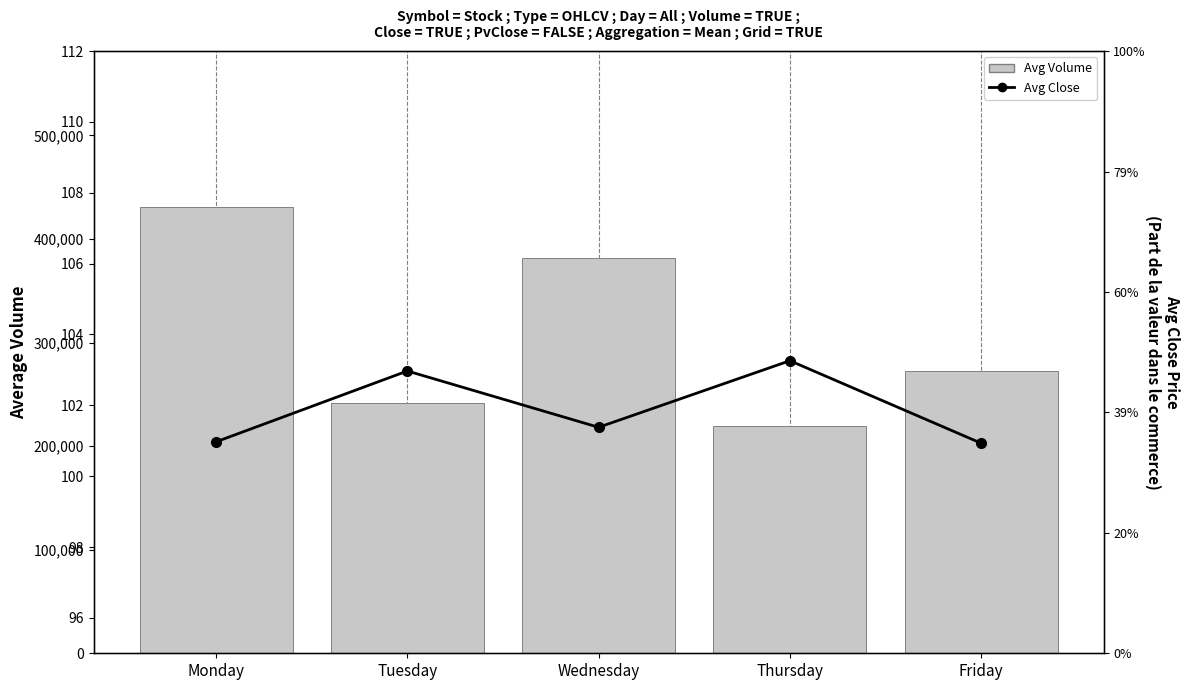

At how many categories does at least one series exceed 395010?

1